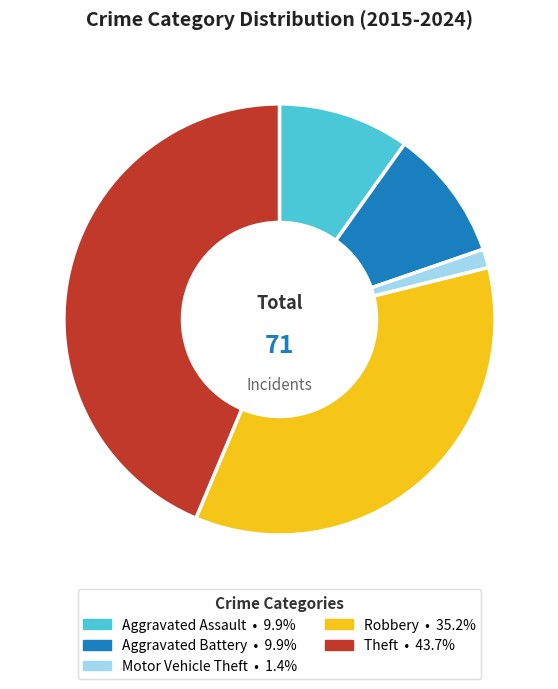

True or false: Motor Vehicle Theft accounts for 11% of the total.

False